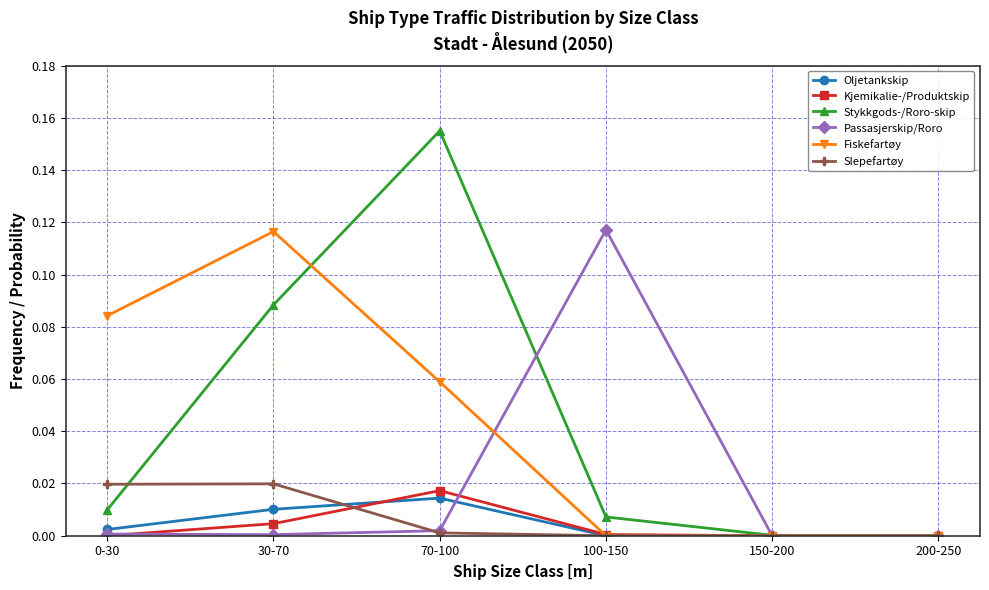

Which series has the largest range (max minus min)?

Stykkgods-/Roro-skip